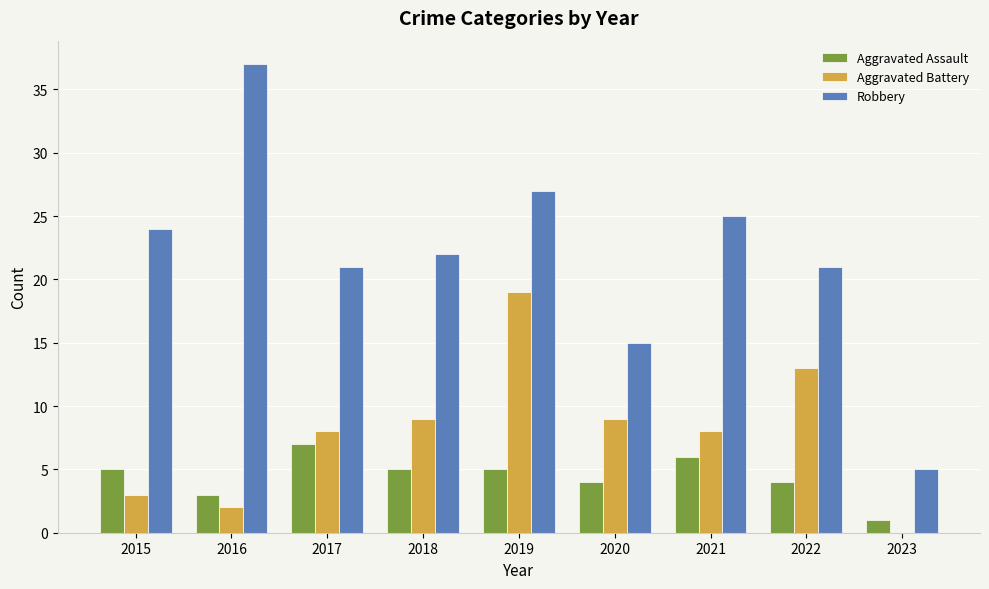

Which series has the largest total across all categories?

Robbery